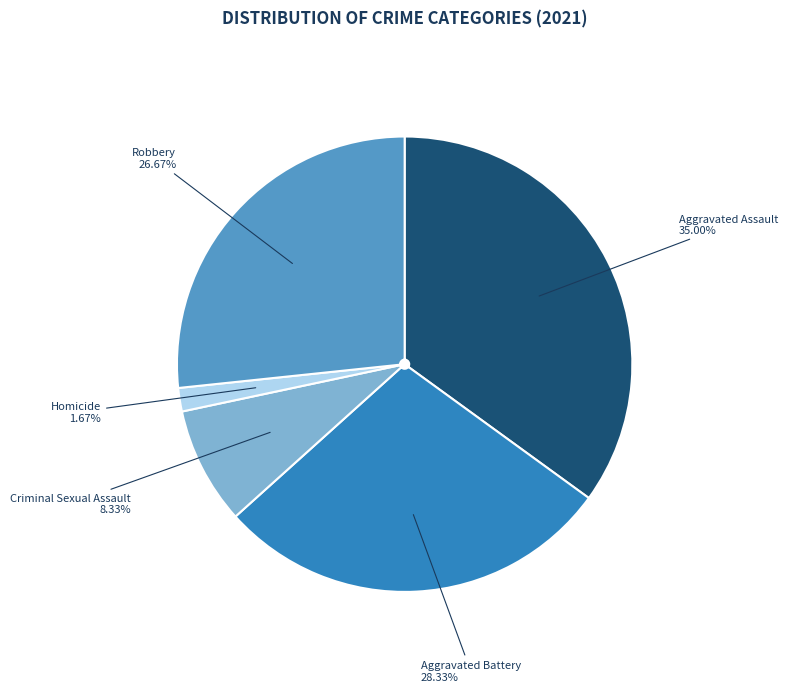

Does any single category account for the majority?

No